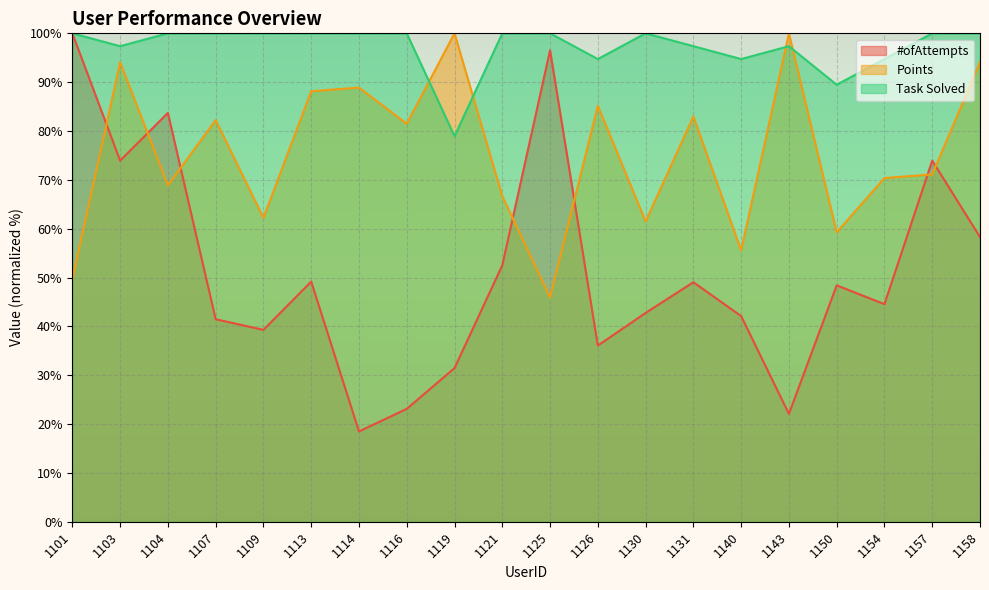

Reading left to right, extract all data points from this chart.

#ofAttempts: 1101=100.0	1103=73.9	1104=83.7	1107=41.5	1109=39.3	1113=49.2	1114=18.5	1116=23.1	1119=31.5	1121=52.5	1125=96.5	1126=36.1	1130=42.7	1131=49.0	1140=42.1	1143=22.1	1150=48.4	1154=44.5	1157=73.9	1158=58.3
Points: 1101=49.6	1103=94.1	1104=68.9	1107=82.2	1109=62.2	1113=88.1	1114=88.9	1116=81.5	1119=100.0	1121=66.7	1125=45.9	1126=85.2	1130=61.5	1131=83.0	1140=55.6	1143=100.0	1150=59.3	1154=70.4	1157=71.1	1158=94.1
Task Solved: 1101=100.0	1103=97.4	1104=100.0	1107=100.0	1109=100.0	1113=100.0	1114=100.0	1116=100.0	1119=78.9	1121=100.0	1125=100.0	1126=94.7	1130=100.0	1131=97.4	1140=94.7	1143=97.4	1150=89.5	1154=94.7	1157=100.0	1158=100.0